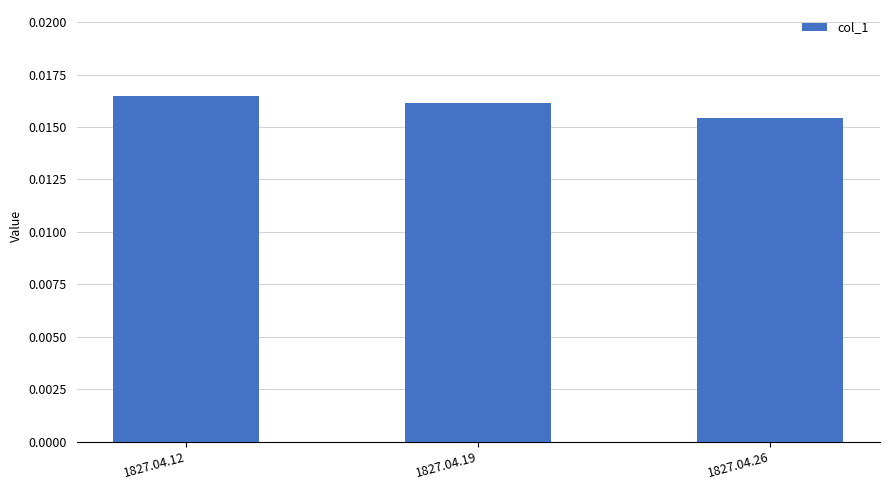

List the labels in order of value, largest first.

1827.04.12, 1827.04.19, 1827.04.26